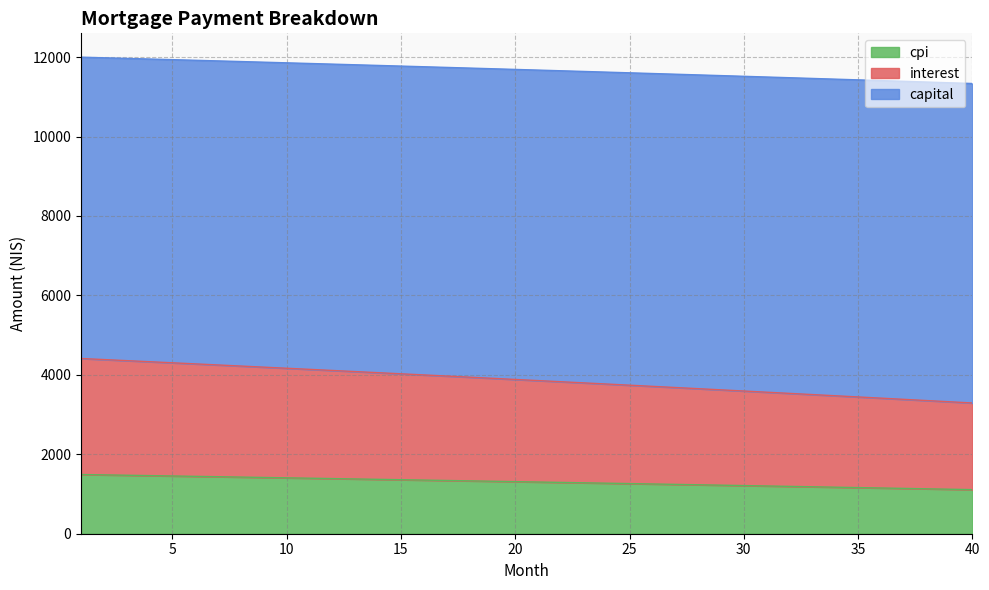

Which category has the lowest value in the interest series?

40